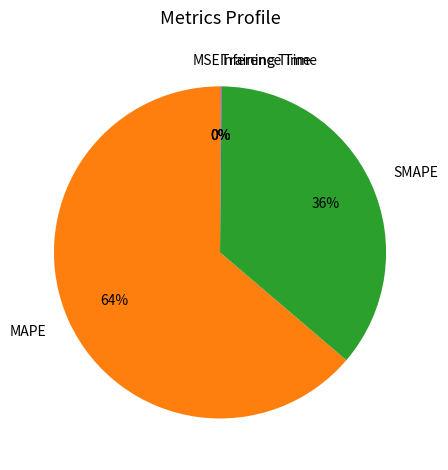

Which slice is the largest?

MAPE